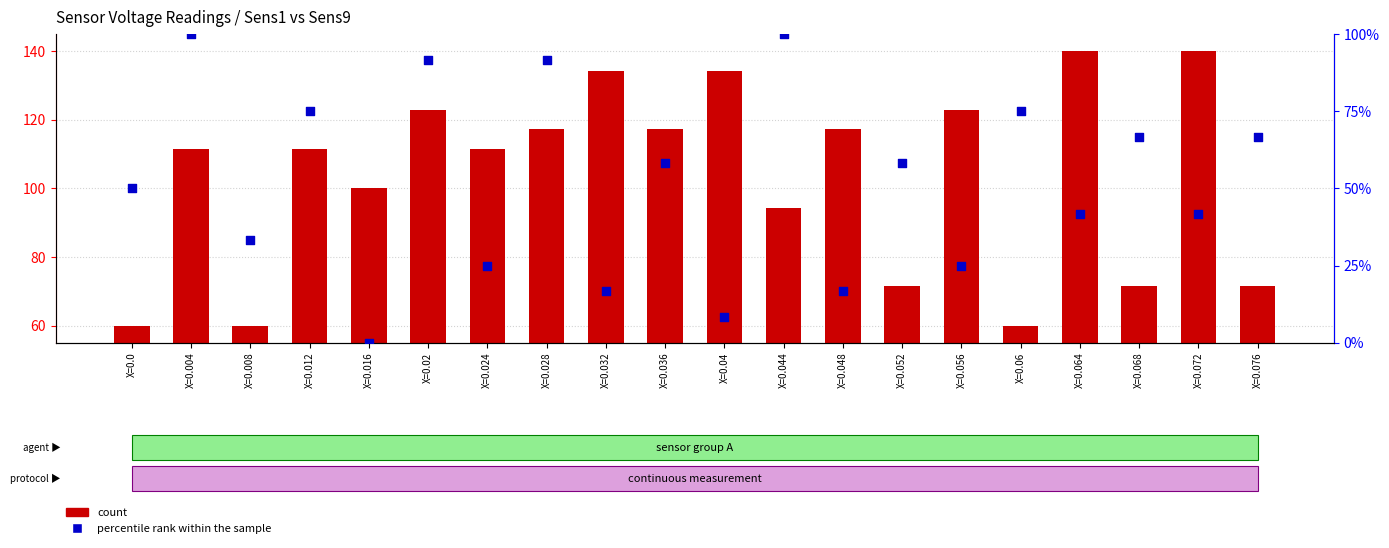

At how many categories does at least one series exceed 16?

20